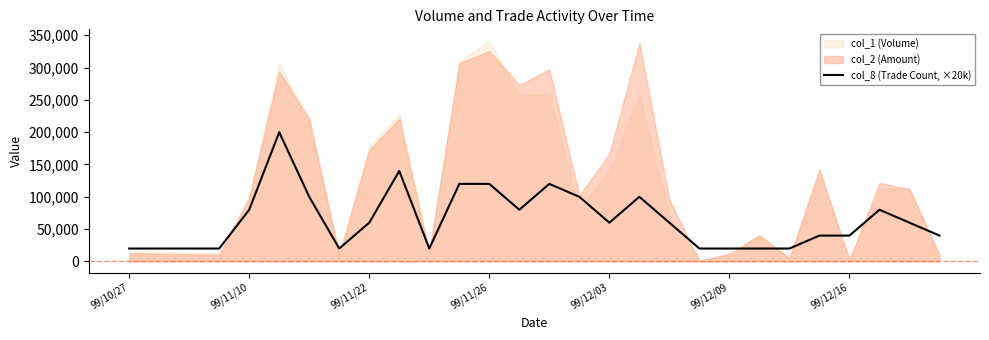

What is the difference between the values at 21 and 9?

120000